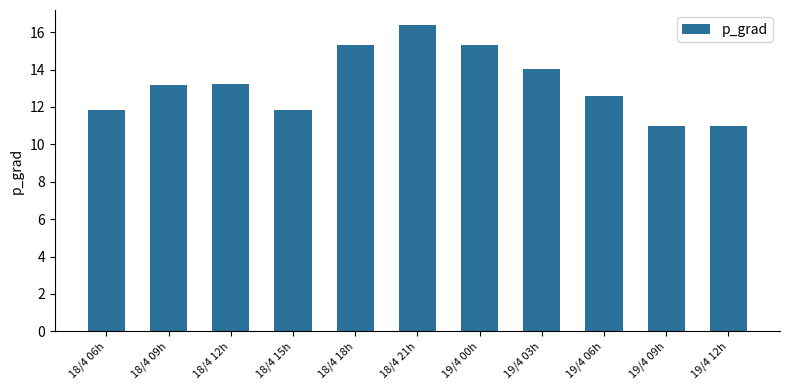

The chart shows a value of 16.4 at 18/4 21h. True or false?

True